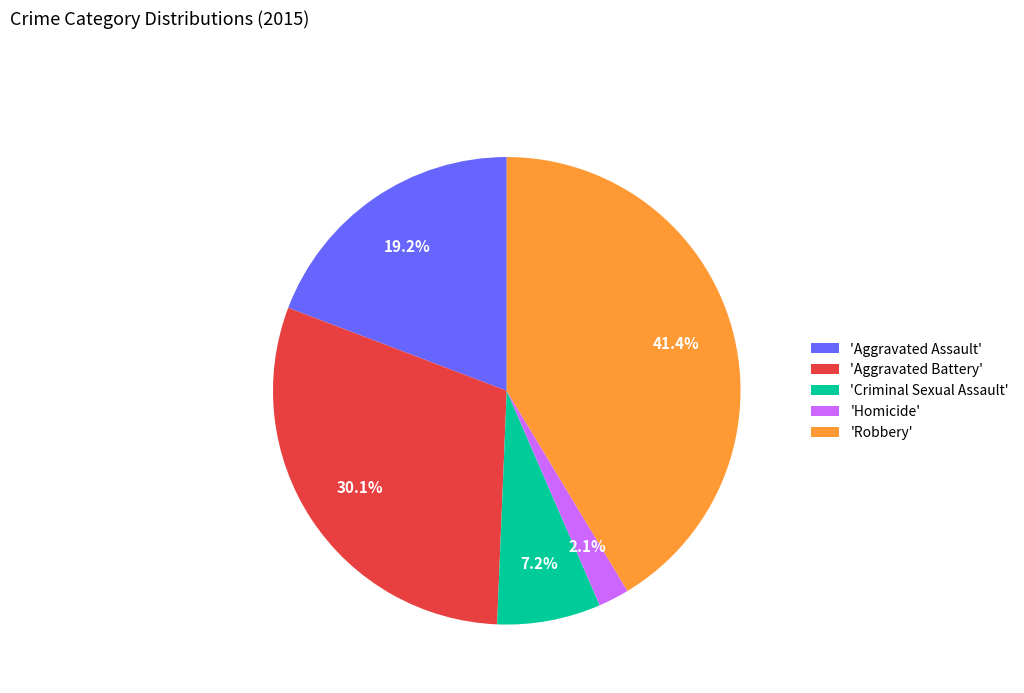

Between 'Aggravated Battery' and 'Homicide', which is larger?

'Aggravated Battery'